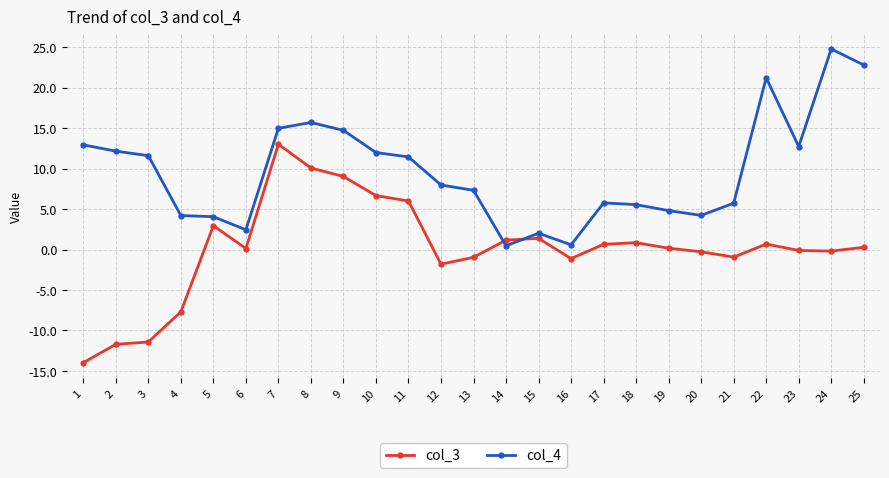

List the series in order of their peak value, highest first.

col_4, col_3